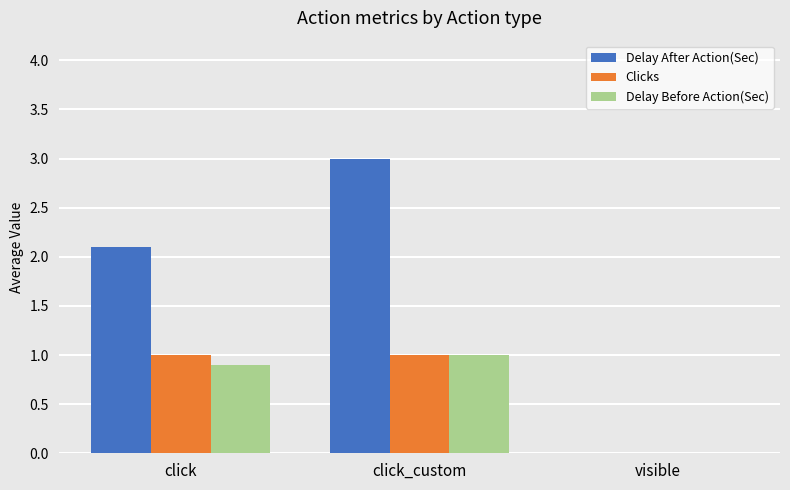

Between click and click_custom, which series saw the biggest shift?

Delay After Action(Sec)